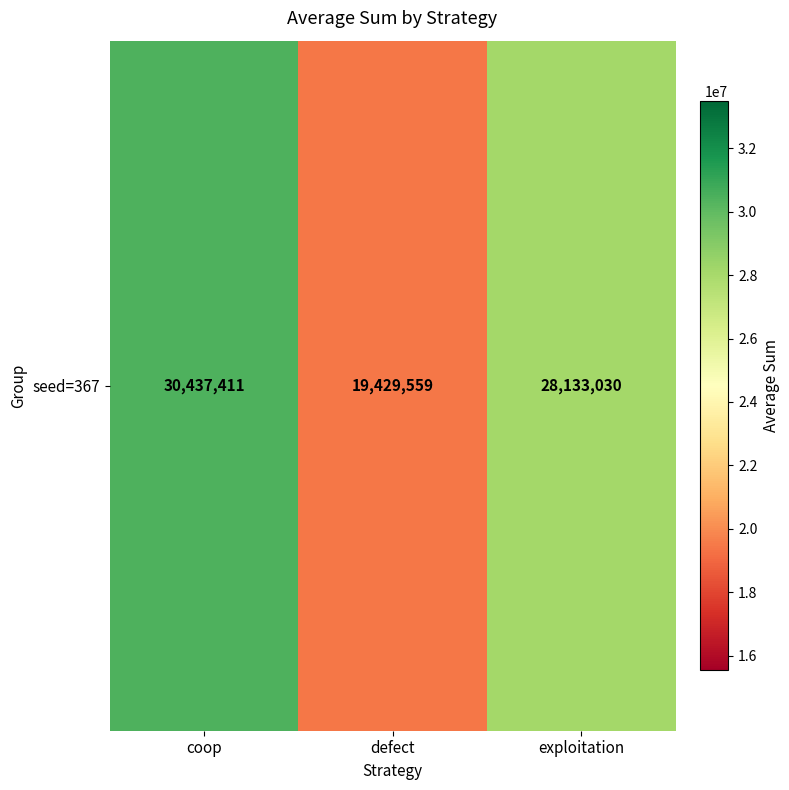

Rank the categories by value from lowest to highest.

defect, exploitation, coop